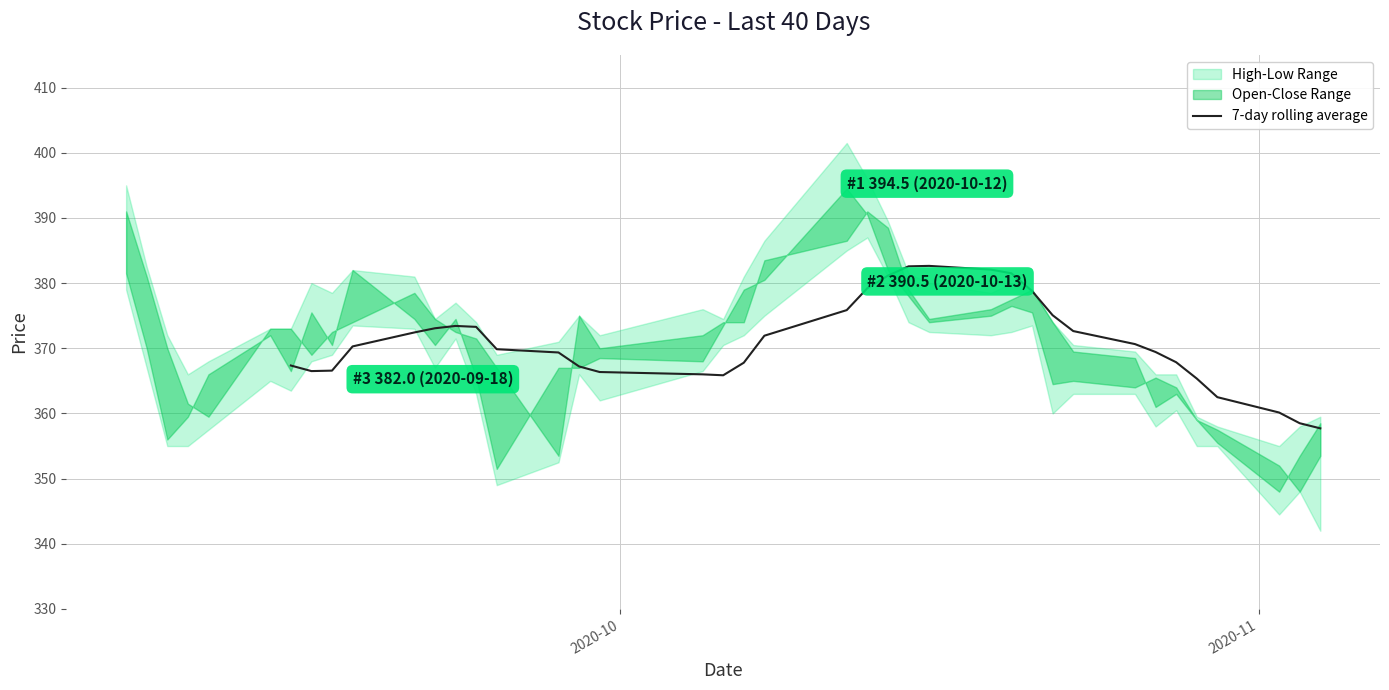

What is the highest value of the 7-day rolling average series?

382.6